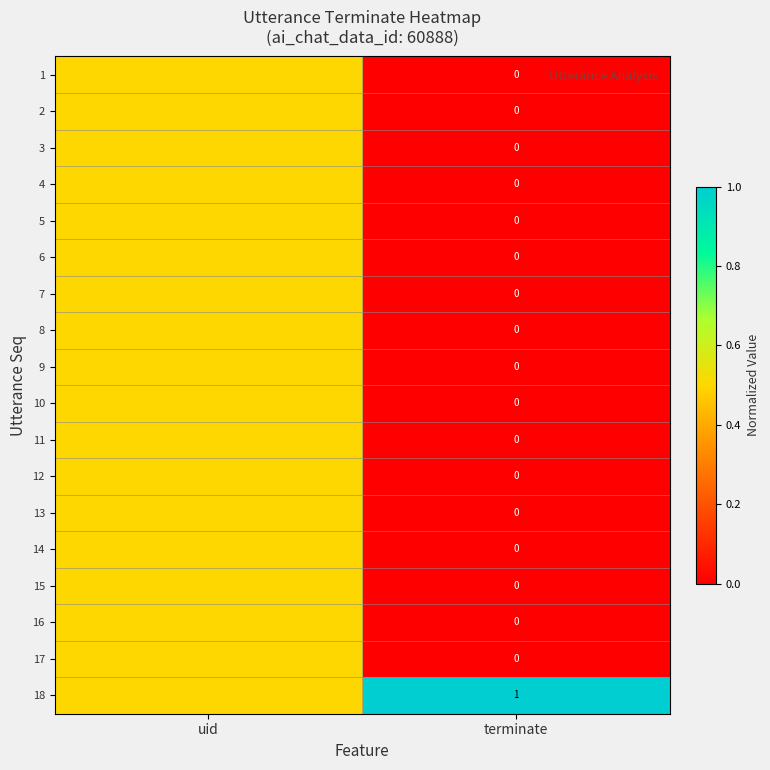

The value of 18 at terminate is 1.0. True or false?

True